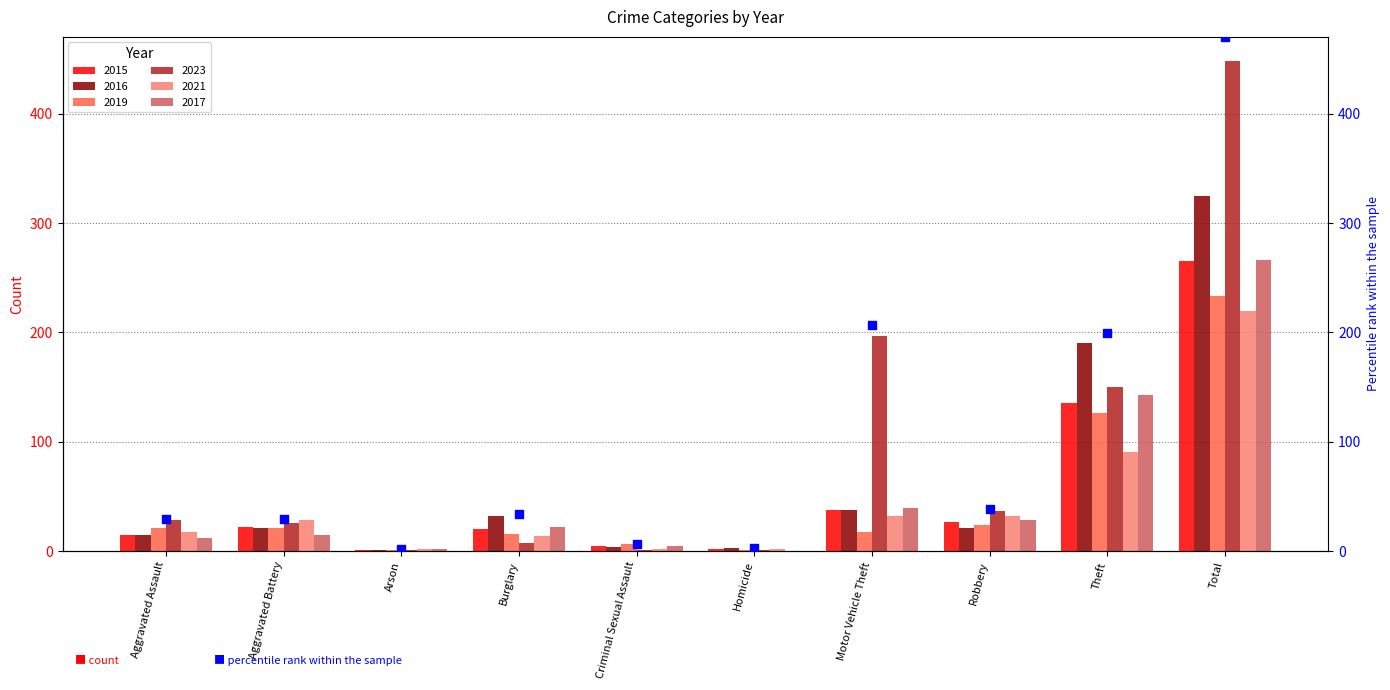

What is the change in value from Burglary to Criminal Sexual Assault?

-27.3